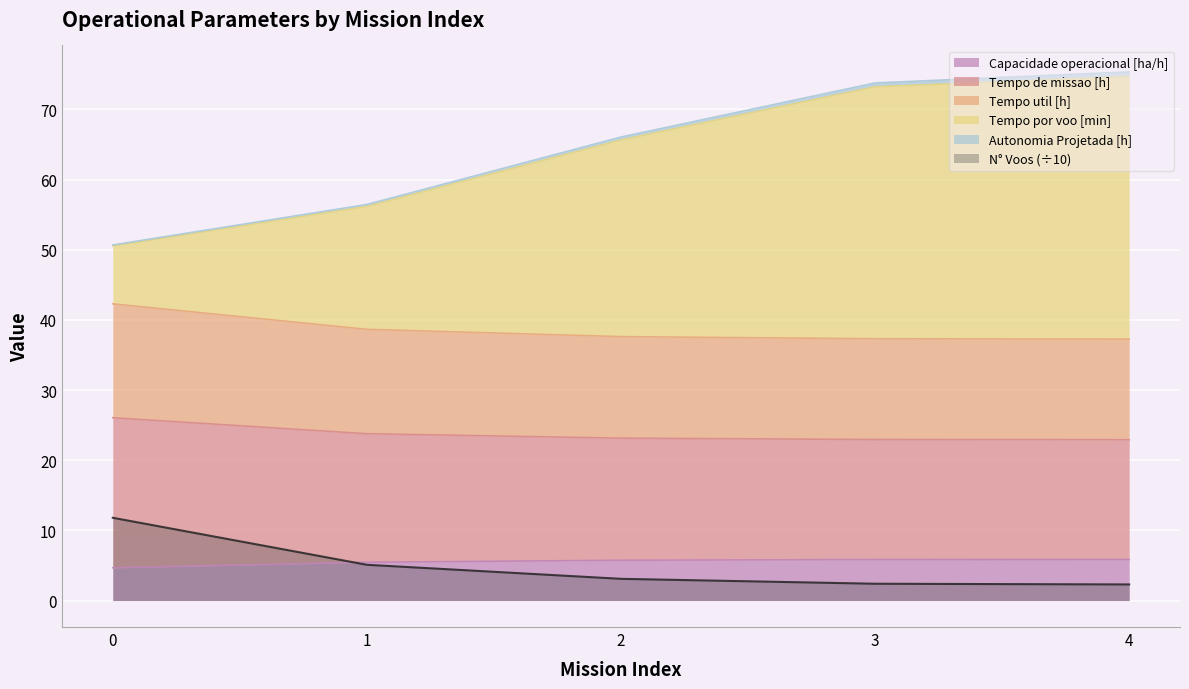

How many categories are shown in the chart?

5